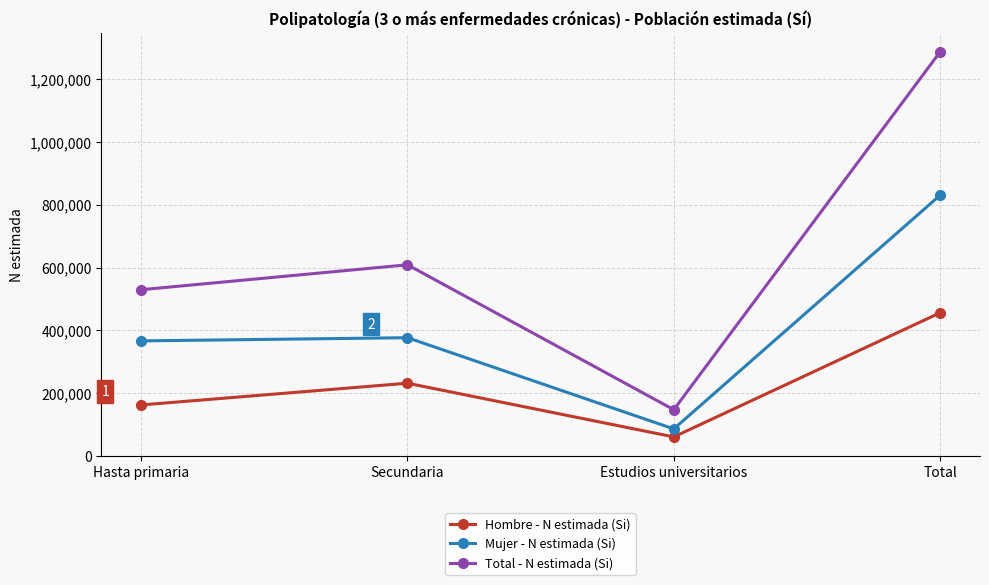

At which category does Hombre - N estimada (Si) reach its first local peak?

Secundaria